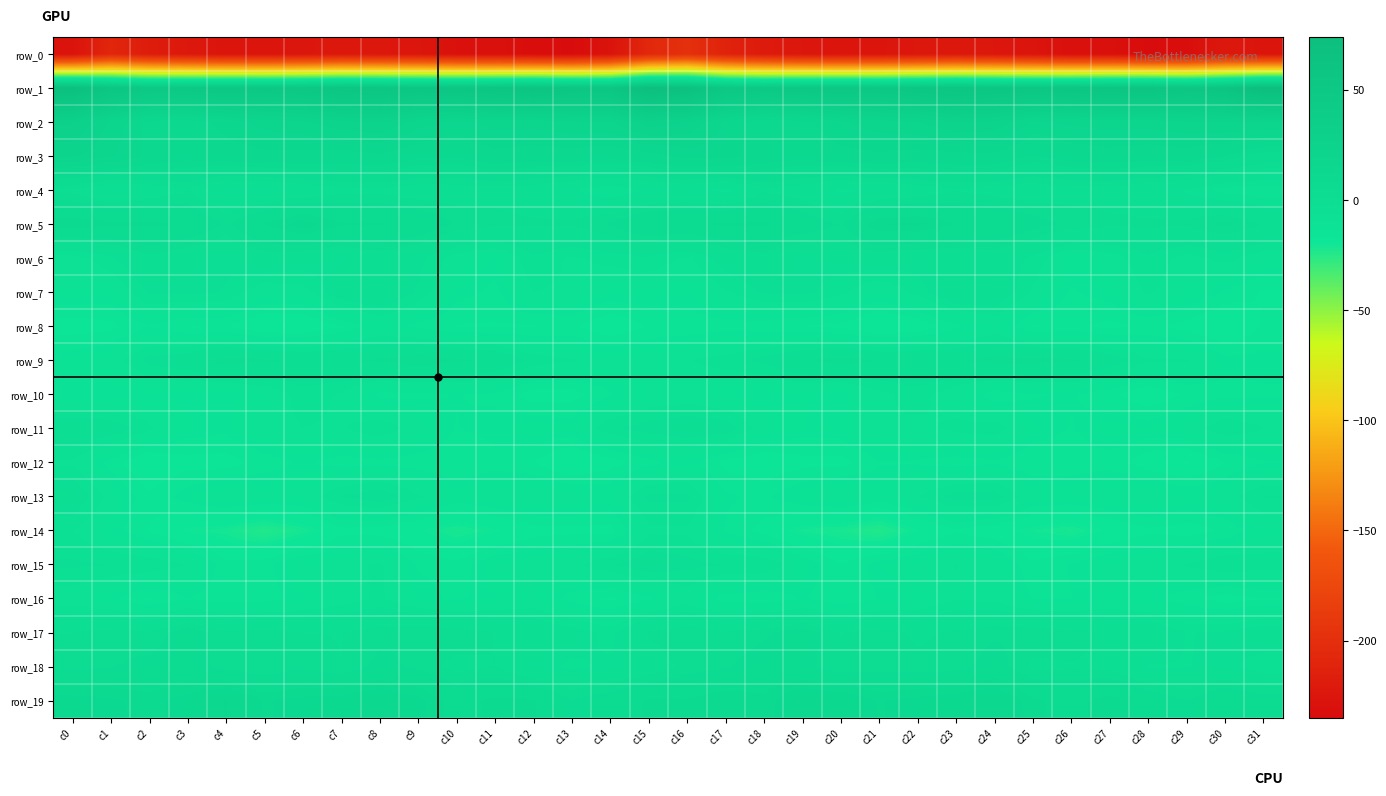

Reading right to left, transcribe all the data shown in this chart.

row_0: c31=-226.2	c30=-222.8	c29=-233.2	c28=-234.9	c27=-230.8	c26=-231.3	c25=-226.7	c24=-224.2	c23=-222.4	c22=-223.9	c21=-225.7	c20=-226.5	c19=-224.1	c18=-220.1	c17=-212.2	c16=-198.5	c15=-206.7	c14=-227.9	c13=-234.8	c12=-233.3	c11=-230.6	c10=-230.2	c9=-224.9	c8=-223.8	c7=-222.5	c6=-225.0	c5=-226.0	c4=-226.3	c3=-222.4	c2=-218.3	c1=-208.5	c0=-228.4
row_1: c31=73.9	c30=60.1	c29=55.2	c28=59.5	c27=58.5	c26=56.5	c25=54.1	c24=55.7	c23=57.7	c22=54.5	c21=51.1	c20=52.4	c19=51.2	c18=49.3	c17=52.1	c16=68.2	c15=72.7	c14=56.2	c13=56.5	c12=60.4	c11=57.2	c10=55.8	c9=54.3	c8=56.7	c7=57.1	c6=52.7	c5=51.4	c4=52.3	c3=50.2	c2=49.5	c1=56.4	c0=70.8
row_2: c31=21.4	c30=21.1	c29=20.4	c28=18.9	c27=19.0	c26=18.0	c25=16.5	c24=23.9	c23=24.8	c22=20.8	c21=19.4	c20=16.7	c19=12.6	c18=10.9	c17=16.4	c16=24.5	c15=26.8	c14=20.7	c13=20.2	c12=18.9	c11=18.9	c10=16.7	c9=19.2	c8=24.9	c7=23.5	c6=20.2	c5=18.6	c4=15.3	c3=11.3	c2=12.3	c1=20.3	c0=28.7
row_3: c31=4.4	c30=8.8	c29=11.7	c28=10.8	c27=11.9	c26=10.8	c25=8.5	c24=12.7	c23=12.2	c22=11.9	c21=12.9	c20=12.2	c19=10.0	c18=11.6	c17=15.2	c16=15.3	c15=12.1	c14=10.5	c13=11.6	c12=11.1	c11=12.3	c10=9.3	c9=10.0	c8=12.8	c7=11.8	c6=12.5	c5=12.7	c4=11.4	c3=10.3	c2=12.9	c1=17.9	c0=21.5
row_4: c31=-10.0	c30=-9.3	c29=-6.1	c28=-3.9	c27=-2.3	c26=-2.1	c25=-3.3	c24=-2.4	c23=-1.0	c22=-3.1	c21=-4.7	c20=-6.4	c19=-2.7	c18=-1.3	c17=-6.7	c16=-4.4	c15=-5.4	c14=-7.8	c13=-5.4	c12=-3.0	c11=-2.0	c10=-2.8	c9=-3.1	c8=-1.6	c7=-1.6	c6=-3.7	c5=-5.7	c4=-5.7	c3=-1.0	c2=-3.5	c1=-5.3	c0=-1.3
row_5: c31=-1.0	c30=2.4	c29=-0.1	c28=-0.2	c27=-0.0	c26=0.8	c25=3.1	c24=6.4	c23=6.3	c22=9.4	c21=8.9	c20=1.4	c19=4.0	c18=6.8	c17=7.0	c16=5.9	c15=5.9	c14=2.1	c13=-0.3	c12=-0.3	c11=0.1	c10=1.3	c9=5.0	c8=6.7	c7=6.6	c6=10.6	c5=6.4	c4=1.1	c3=5.7	c2=7.3	c1=7.4	c0=8.5
row_6: c31=-10.1	c30=-7.1	c29=-9.4	c28=-6.0	c27=-9.5	c26=-11.4	c25=-6.3	c24=-3.0	c23=-4.1	c22=-4.4	c21=-2.8	c20=-3.9	c19=-4.9	c18=-2.2	c17=-3.8	c16=-8.8	c15=-6.1	c14=-7.0	c13=-8.6	c12=-6.0	c11=-11.8	c10=-9.6	c9=-4.5	c8=-2.6	c7=-4.9	c6=-3.6	c5=-2.3	c4=-5.1	c3=-3.9	c2=-1.6	c1=-6.0	c0=-9.8
row_7: c31=-15.7	c30=-13.4	c29=-10.2	c28=-7.6	c27=-11.5	c26=-13.3	c25=-8.5	c24=-2.3	c23=-1.6	c22=-7.1	c21=-11.0	c20=-7.3	c19=-4.7	c18=-5.4	c17=-8.4	c16=-11.6	c15=-10.8	c14=-11.4	c13=-8.7	c12=-8.0	c11=-13.6	c10=-11.7	c9=-6.2	c8=-1.1	c7=-2.9	c6=-9.4	c5=-10.1	c4=-5.8	c3=-5.0	c2=-5.2	c1=-11.3	c0=-10.6
row_8: c31=-14.9	c30=-19.2	c29=-16.2	c28=-14.7	c27=-16.1	c26=-14.8	c25=-15.7	c24=-10.5	c23=-13.7	c22=-17.8	c21=-19.2	c20=-16.0	c19=-15.5	c18=-14.4	c17=-13.9	c16=-14.6	c15=-15.0	c14=-17.9	c13=-14.7	c12=-15.6	c11=-15.6	c10=-15.5	c9=-13.5	c8=-10.9	c7=-15.4	c6=-18.7	c5=-18.6	c4=-15.3	c3=-15.6	c2=-13.0	c1=-16.1	c0=-16.8
row_9: c31=-12.0	c30=-12.1	c29=-7.8	c28=-7.8	c27=-3.5	c26=-0.2	c25=0.5	c24=0.7	c23=-1.2	c22=-1.1	c21=-1.1	c20=0.9	c19=-1.3	c18=-4.7	c17=-6.9	c16=-8.3	c15=-9.4	c14=-9.5	c13=-7.8	c12=-6.6	c11=-1.7	c10=-0.2	c9=1.4	c8=-0.4	c7=-1.1	c6=-1.4	c5=-0.3	c4=0.8	c3=-3.0	c2=-4.6	c1=-9.7	c0=-11.1
row_10: c31=-13.3	c30=-13.8	c29=-14.9	c28=-17.7	c27=-14.6	c26=-12.6	c25=-13.1	c24=-14.6	c23=-10.0	c22=-6.9	c21=-8.8	c20=-12.9	c19=-11.5	c18=-13.0	c17=-11.4	c16=-9.9	c15=-10.4	c14=-13.1	c13=-16.6	c12=-16.8	c11=-13.4	c10=-12.8	c9=-13.5	c8=-13.7	c7=-8.4	c6=-6.8	c5=-10.6	c4=-12.6	c3=-12.3	c2=-12.0	c1=-12.8	c0=-12.9
row_11: c31=-8.0	c30=-5.8	c29=-9.8	c28=-11.3	c27=-10.9	c26=-13.1	c25=-11.2	c24=-6.6	c23=-7.3	c22=-8.8	c21=-8.0	c20=-11.5	c19=-11.8	c18=-9.7	c17=-3.7	c16=-3.2	c15=-4.3	c14=-6.1	c13=-11.3	c12=-10.4	c11=-12.0	c10=-13.0	c9=-9.2	c8=-6.2	c7=-8.4	c6=-8.1	c5=-9.2	c4=-12.1	c3=-11.4	c2=-7.4	c1=-3.2	c0=-2.3
row_12: c31=-13.1	c30=-15.4	c29=-19.3	c28=-17.1	c27=-13.8	c26=-14.6	c25=-15.2	c24=-13.3	c23=-14.1	c22=-13.2	c21=-13.0	c20=-16.3	c19=-16.2	c18=-17.9	c17=-16.2	c16=-11.8	c15=-13.7	c14=-16.6	c13=-19.1	c12=-15.3	c11=-13.9	c10=-15.2	c9=-14.3	c8=-13.5	c7=-14.1	c6=-12.6	c5=-14.2	c4=-16.7	c3=-16.3	c2=-18.7	c1=-13.9	c0=-8.4
row_13: c31=-5.5	c30=-9.4	c29=-10.5	c28=-8.5	c27=-9.3	c26=-10.4	c25=-9.9	c24=-4.3	c23=-4.5	c22=-8.1	c21=-10.9	c20=-8.4	c19=-10.6	c18=-13.4	c17=-12.5	c16=-5.0	c15=-5.1	c14=-10.6	c13=-9.2	c12=-8.8	c11=-9.5	c10=-11.0	c9=-7.7	c8=-3.4	c7=-5.6	c6=-9.9	c5=-9.9	c4=-8.7	c3=-11.6	c2=-14.7	c1=-9.3	c0=-2.7
row_14: c31=-10.9	c30=-14.9	c29=-16.8	c28=-15.8	c27=-18.3	c26=-21.5	c25=-20.2	c24=-17.4	c23=-15.7	c22=-19.0	c21=-24.0	c20=-21.7	c19=-20.6	c18=-16.3	c17=-13.1	c16=-8.6	c15=-8.7	c14=-16.3	c13=-16.1	c12=-16.5	c11=-19.5	c10=-21.7	c9=-18.7	c8=-16.6	c7=-16.2	c6=-21.1	c5=-24.0	c4=-21.0	c3=-19.5	c2=-15.3	c1=-11.7	c0=-8.0
row_15: c31=-6.5	c30=-5.5	c29=-7.7	c28=-9.8	c27=-10.0	c26=-12.7	c25=-14.8	c24=-9.5	c23=-8.0	c22=-10.2	c21=-11.7	c20=-15.3	c19=-10.7	c18=-5.6	c17=-5.8	c16=-4.7	c15=-3.5	c14=-5.8	c13=-8.9	c12=-9.9	c11=-10.4	c10=-14.5	c9=-13.1	c8=-7.5	c7=-9.3	c6=-9.9	c5=-13.8	c4=-14.3	c3=-8.3	c2=-5.9	c1=-5.7	c0=-5.2
row_16: c31=-15.4	c30=-16.7	c29=-14.5	c28=-11.9	c27=-10.6	c26=-13.0	c25=-13.0	c24=-8.8	c23=-8.3	c22=-11.3	c21=-12.8	c20=-15.3	c19=-12.6	c18=-15.0	c17=-14.0	c16=-9.7	c15=-13.4	c14=-16.0	c13=-13.9	c12=-10.4	c11=-11.6	c10=-13.5	c9=-11.7	c8=-7.5	c7=-9.6	c6=-11.7	c5=-14.1	c4=-14.5	c3=-12.9	c2=-15.9	c1=-12.1	c0=-9.8
row_17: c31=-2.8	c30=-5.2	c29=-5.8	c28=-2.1	c27=-1.7	c26=0.7	c25=1.2	c24=1.1	c23=-0.3	c22=-1.5	c21=0.7	c20=-0.9	c19=3.7	c18=1.1	c17=-0.4	c16=1.2	c15=-0.4	c14=-6.6	c13=-4.0	c12=-2.1	c11=-0.9	c10=1.3	c9=1.5	c8=0.6	c7=-0.9	c6=-0.8	c5=0.6	c4=-0.3	c3=3.9	c2=-0.5	c1=0.6	c0=-0.9
row_18: c31=-7.6	c30=-4.7	c29=-5.8	c28=-5.9	c27=-1.6	c26=-1.1	c25=-1.5	c24=3.3	c23=0.1	c22=0.1	c21=0.1	c20=-0.3	c19=2.6	c18=3.3	c17=1.3	c16=0.1	c15=-3.1	c14=-5.2	c13=-6.2	c12=-4.5	c11=-0.8	c10=-1.9	c9=0.8	c8=2.7	c7=-0.8	c6=1.1	c5=-0.8	c4=0.4	c3=3.2	c2=2.8	c1=1.3	c0=0.9
row_19: c31=4.0	c30=5.9	c29=1.6	c28=4.5	c27=8.1	c26=5.0	c25=7.1	c24=13.0	c23=11.1	c22=9.9	c21=8.6	c20=12.1	c19=12.8	c18=7.2	c17=8.7	c16=6.9	c15=6.9	c14=4.1	c13=1.8	c12=6.8	c11=7.3	c10=4.7	c9=10.0	c8=12.7	c7=10.6	c6=9.9	c5=8.5	c4=13.8	c3=10.4	c2=7.5	c1=9.7	c0=10.3